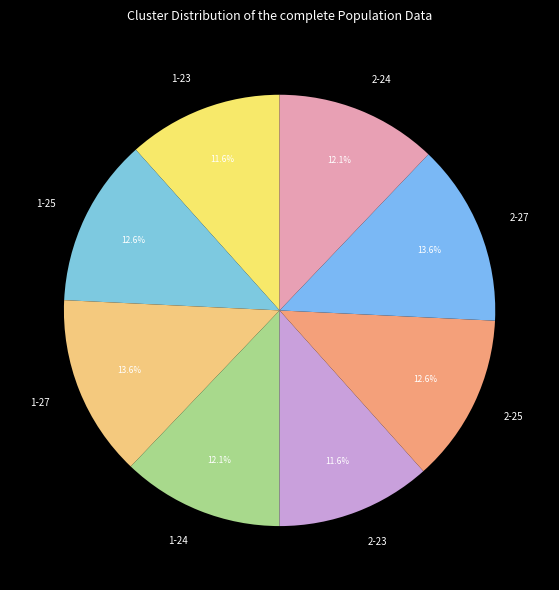

What portion of the pie excludes 2-25?

87.4%